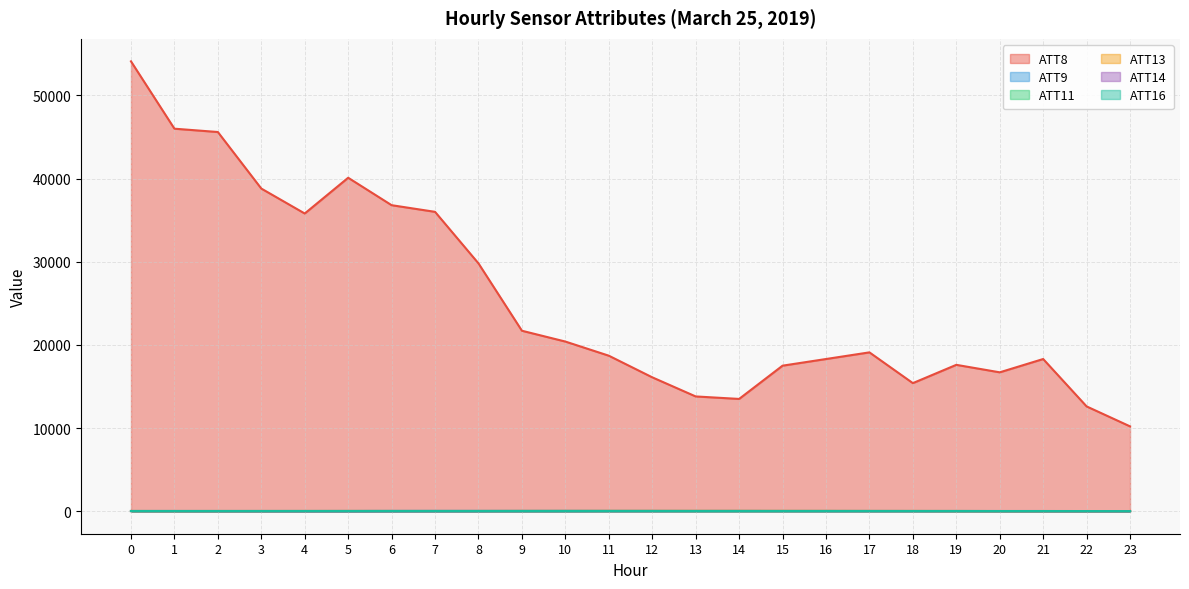

What is the average value of the ATT11 series?

10.1